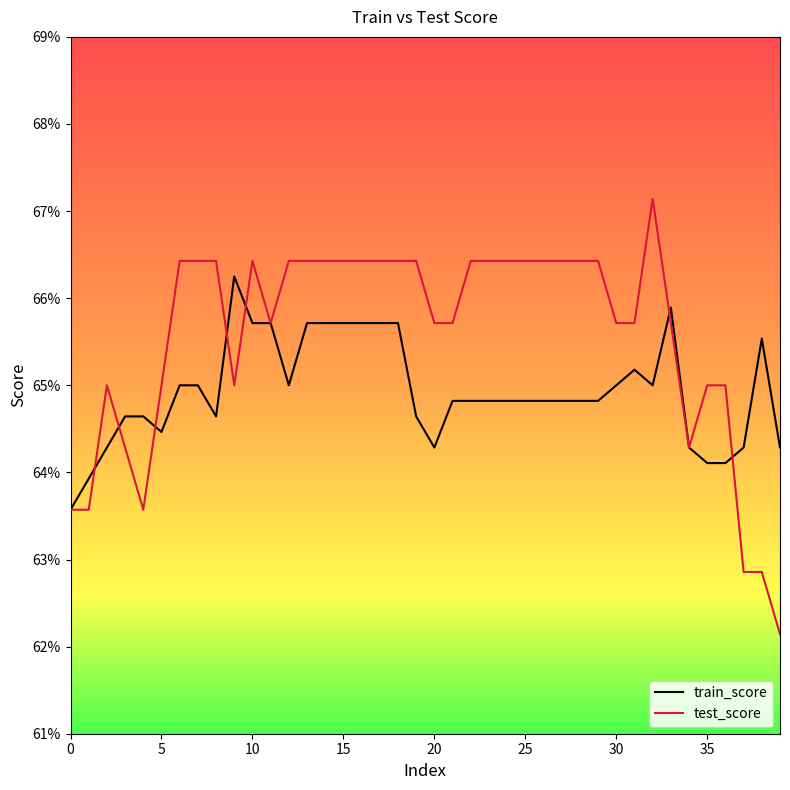

What is the sum of all test_score values?

26.2